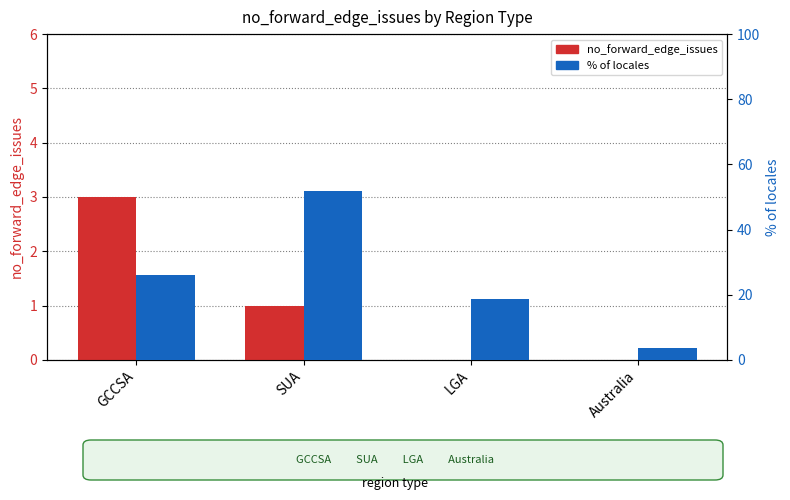

Which category has the lowest value in the % of locales series?

Australia